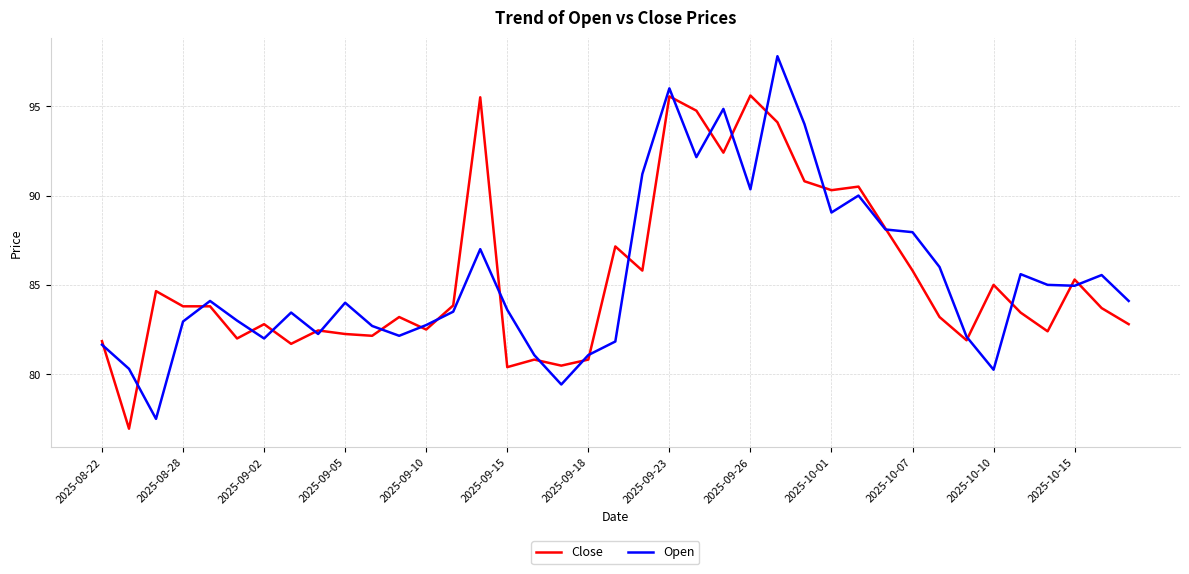

What is the lowest value of the Open series?

77.5